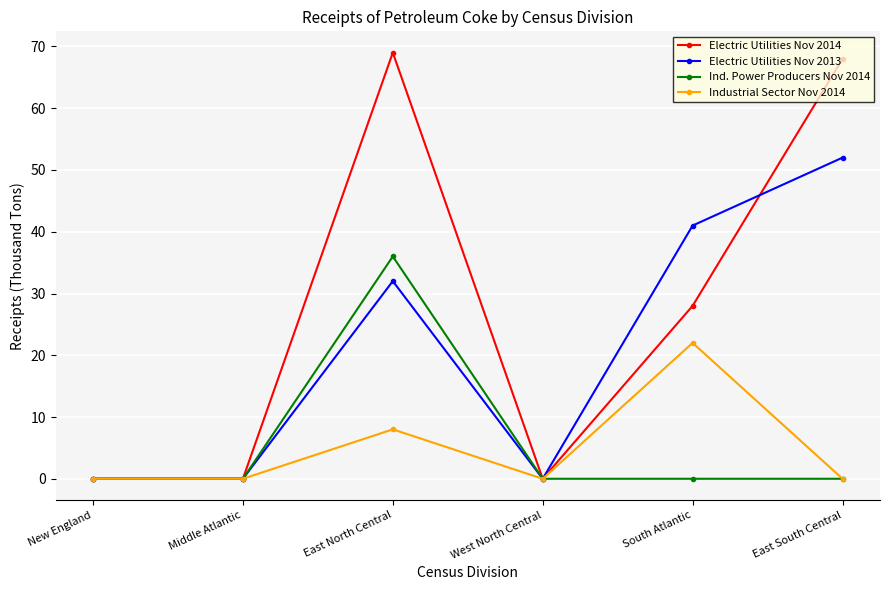

The Electric Utilities Nov 2014 series shows -41 at West North Central. True or false?

False